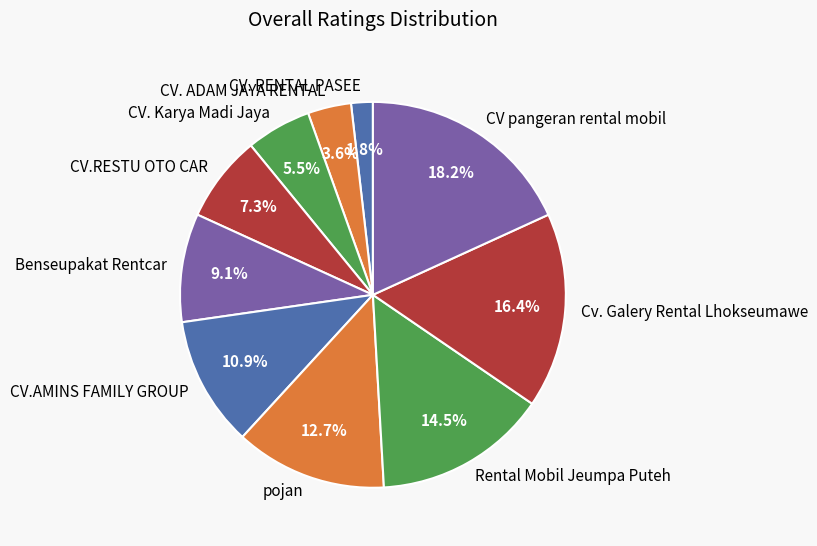

Is it true that CV pangeran rental mobil is 18% of the pie?

True